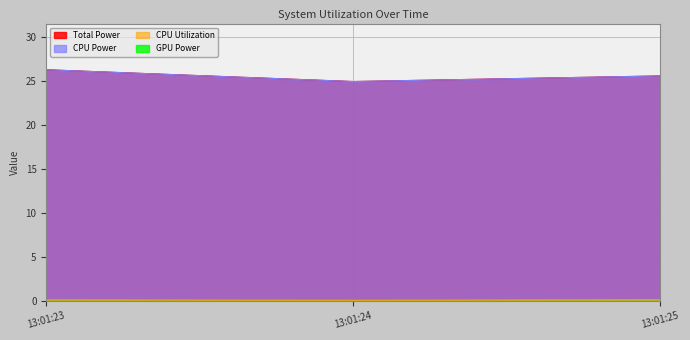

Where is CPU Utilization nearest to the value 0?

13:01:24